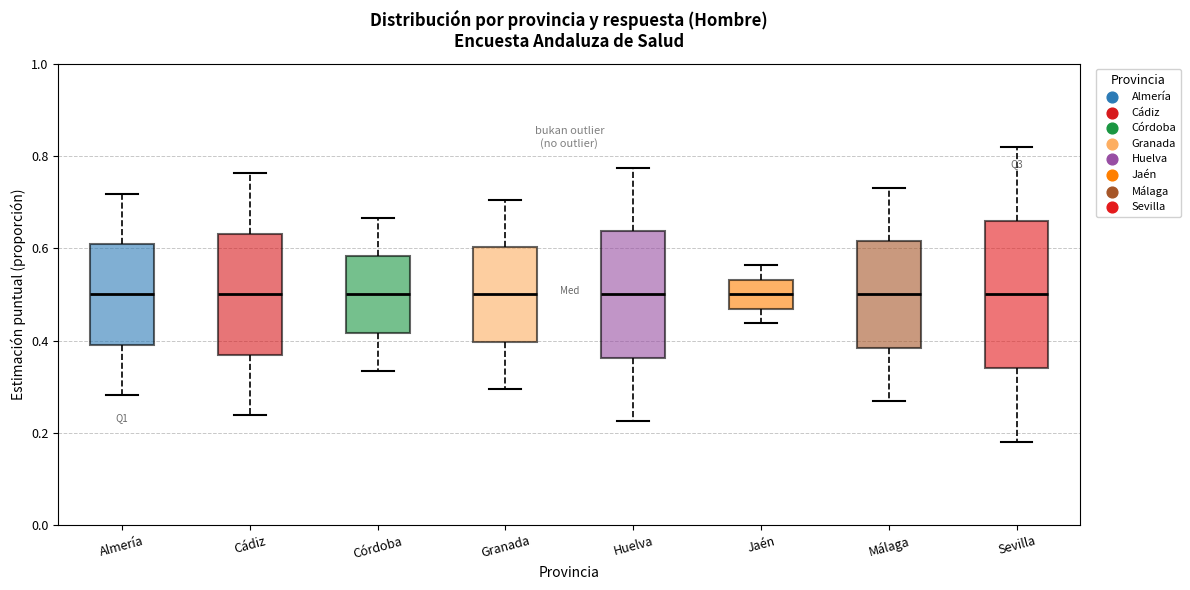

Which box is the tallest, from its lower edge to its upper edge?

Sevilla